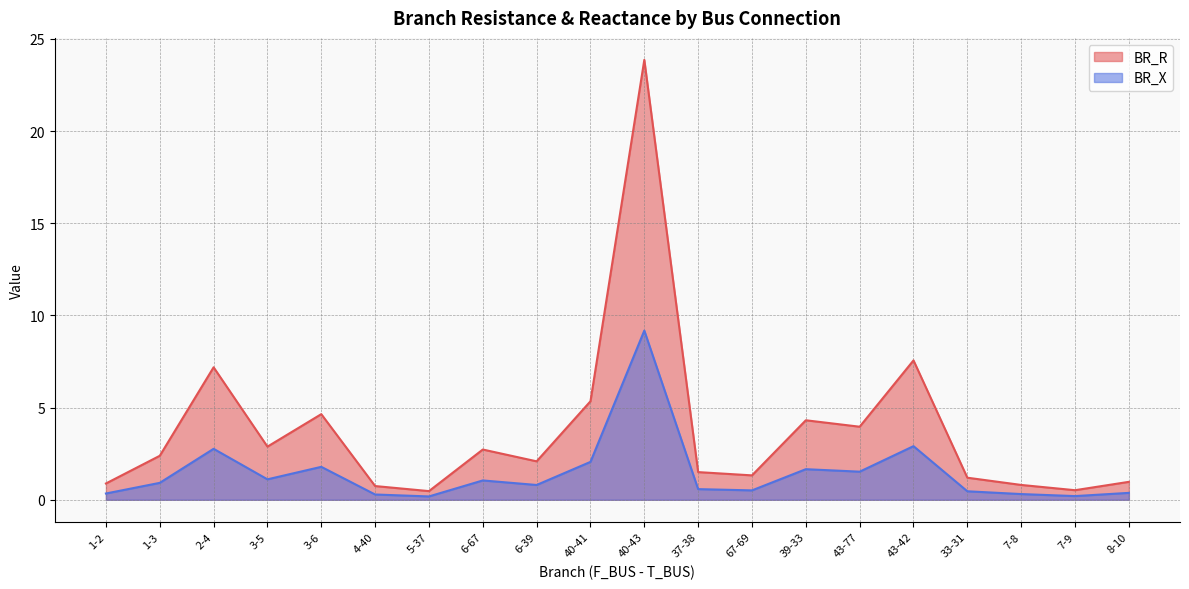

Rank the series by their maximum value, from highest to lowest.

BR_R, BR_X